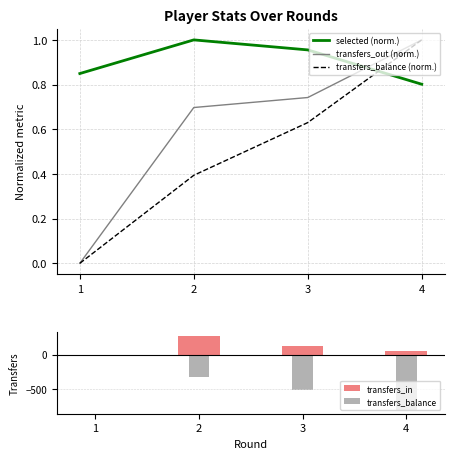

How many categories are shown in the chart?

4